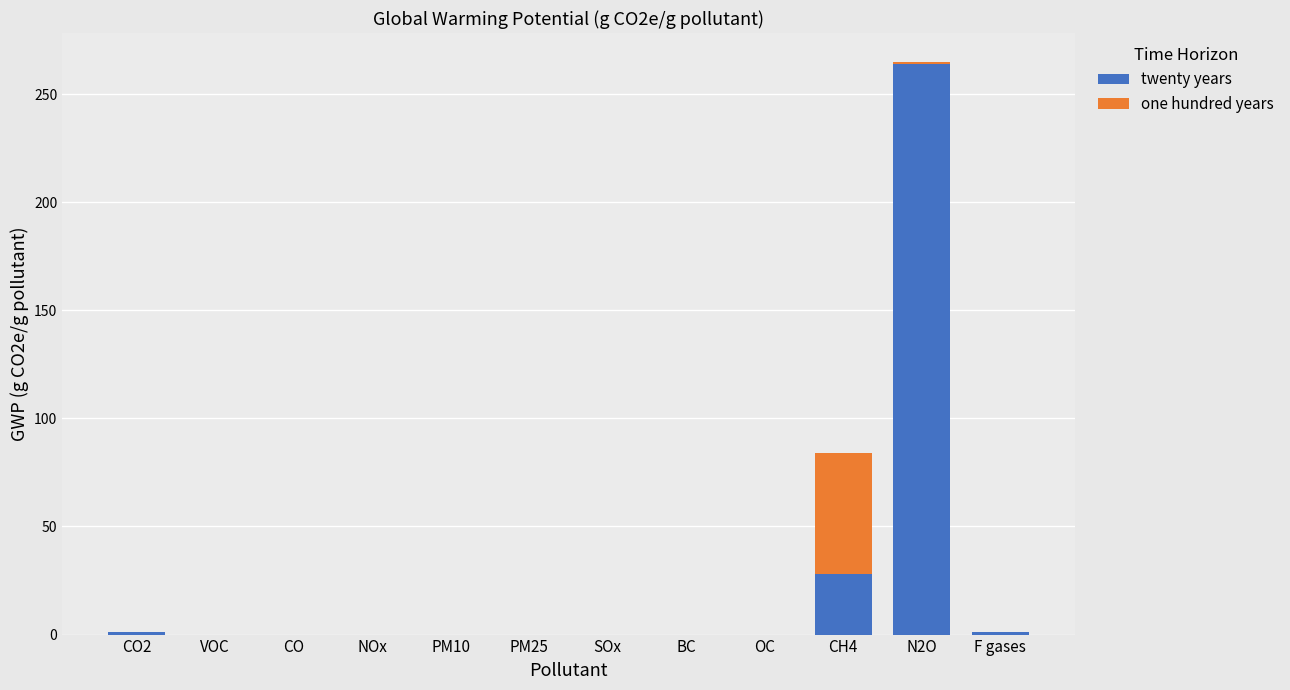

Rank the series by their average value, from highest to lowest.

twenty years, one hundred years